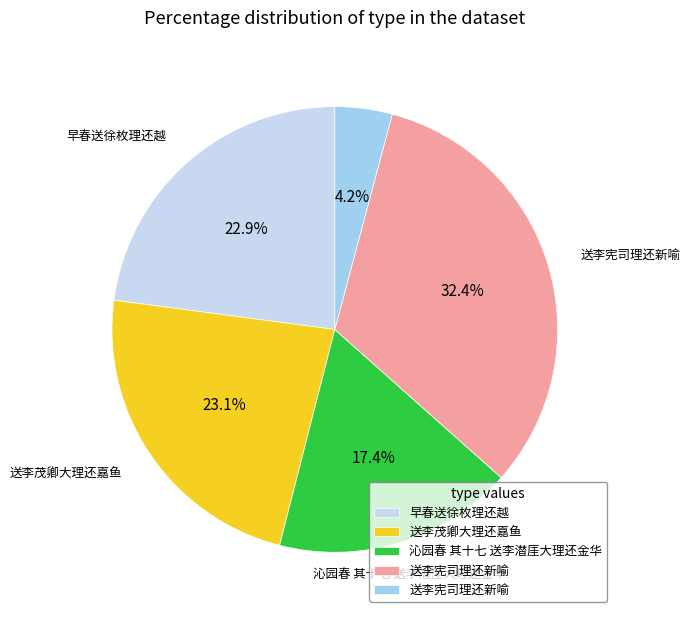

Is there any slice that represents more than half of the pie?

No